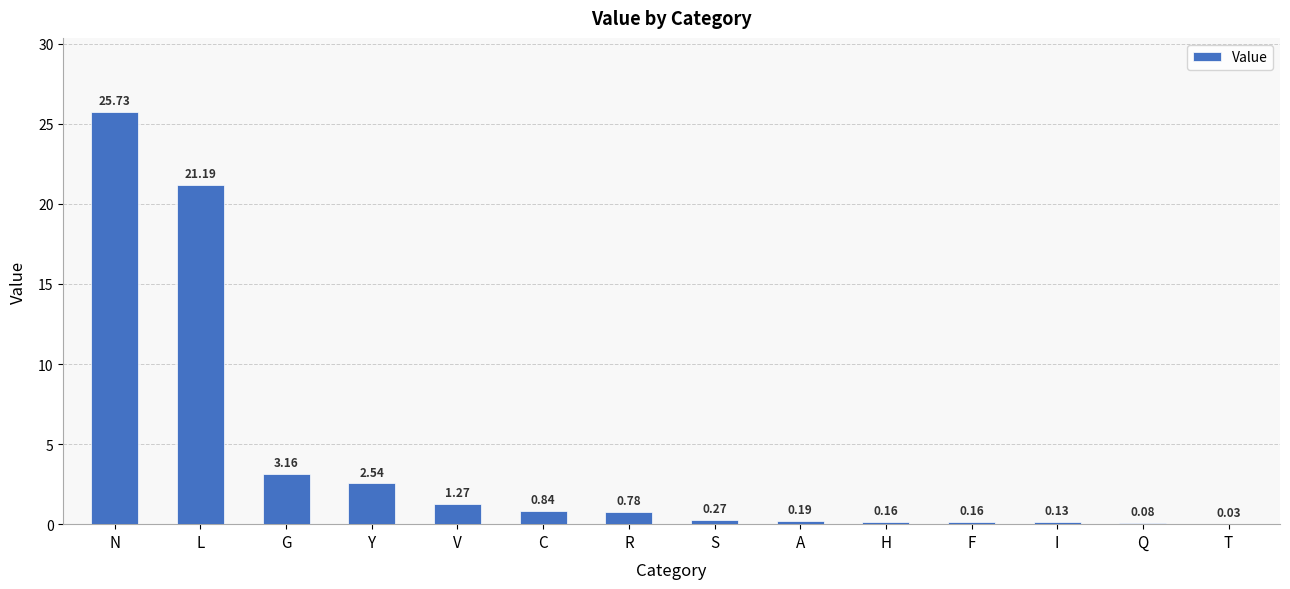

Which category has the highest value across all series?

N